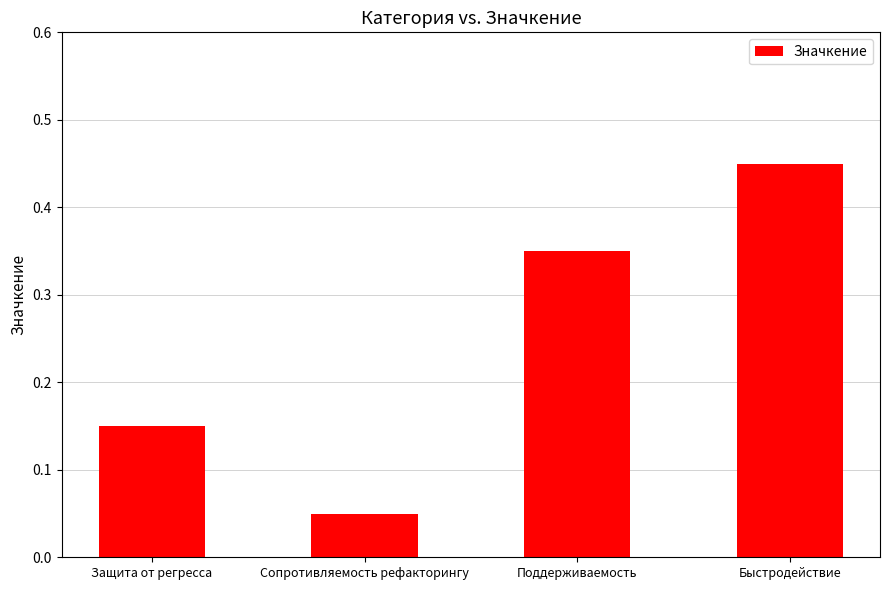

Between Поддерживаемость and Быстродействие, which is larger?

Быстродействие